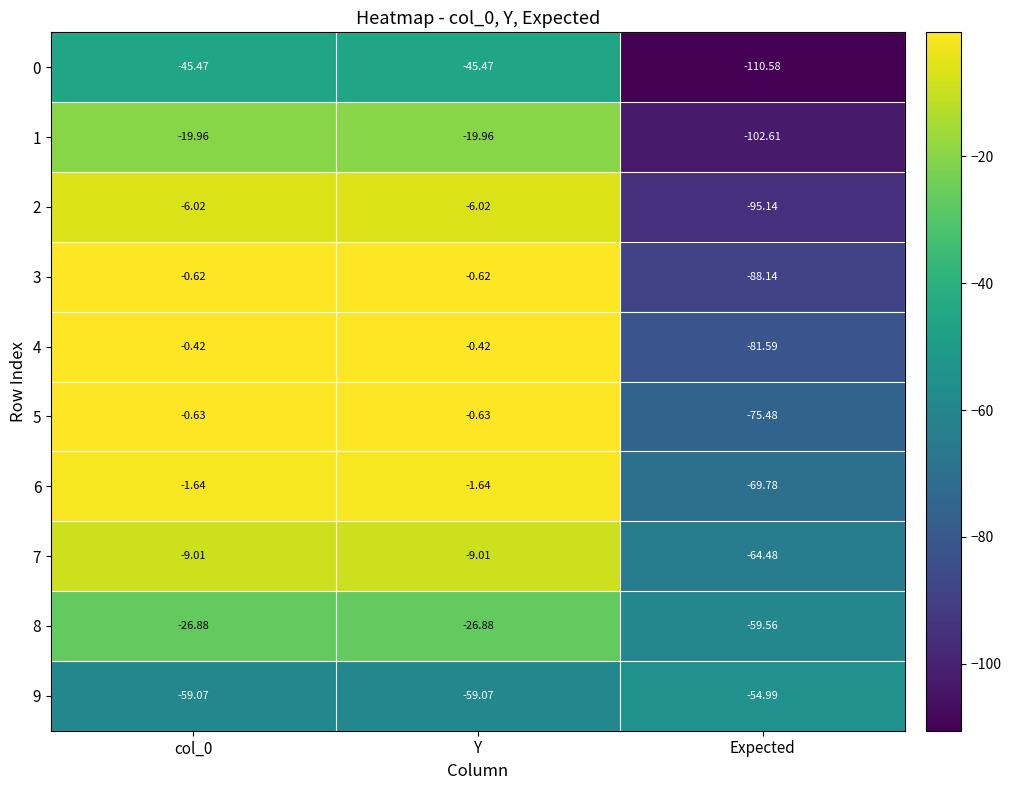

At which label does 5 reach its minimum?

Expected